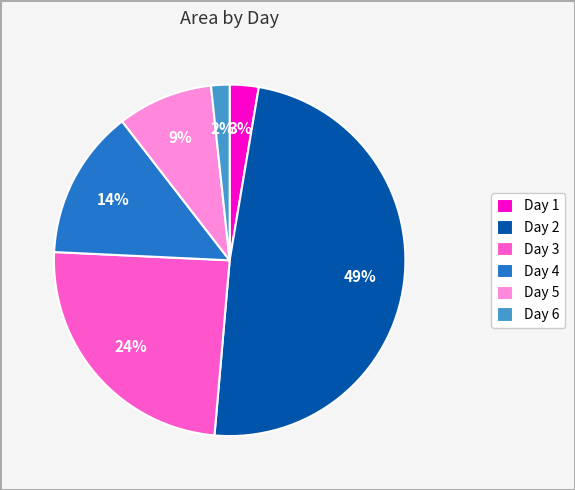

To the nearest percent, what is the average slice percentage?

17%